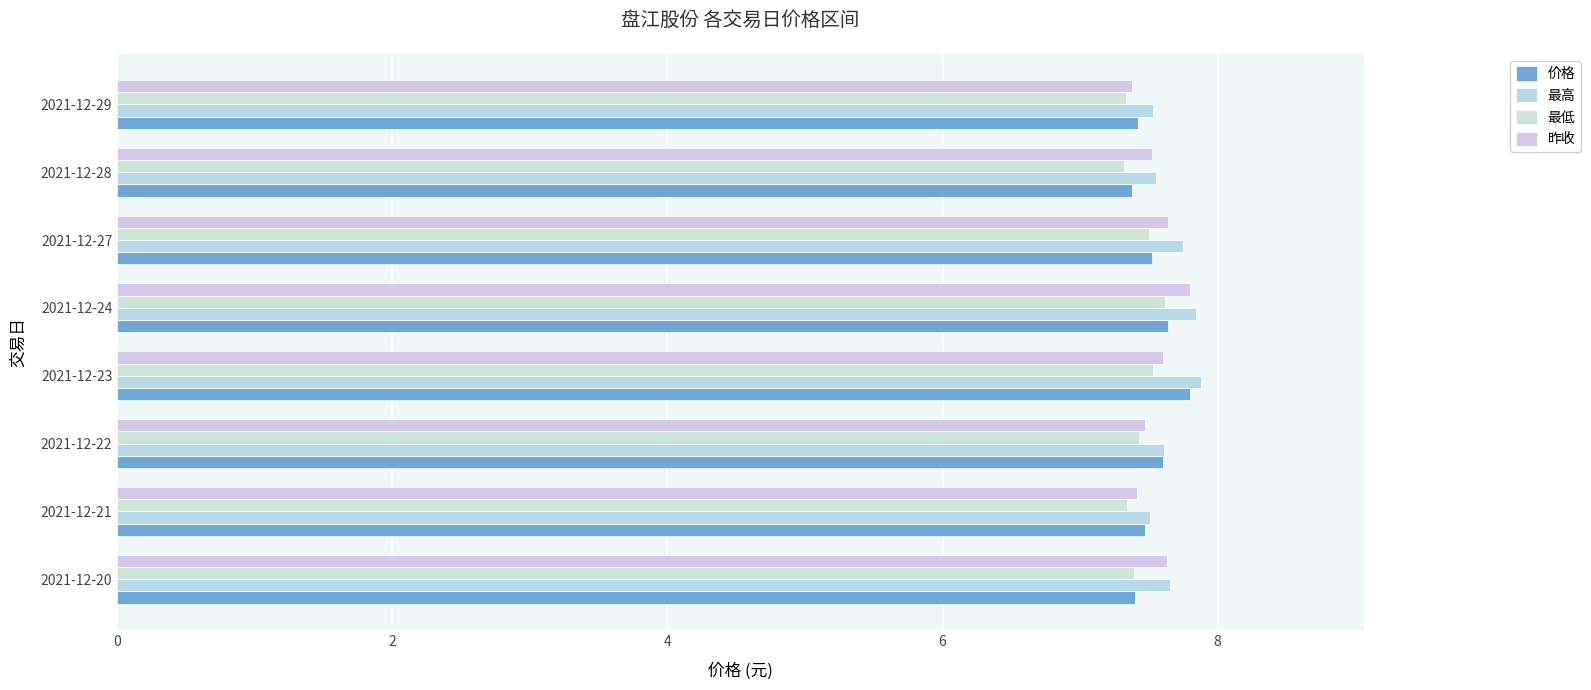

At how many categories does at least one series exceed 7?

8